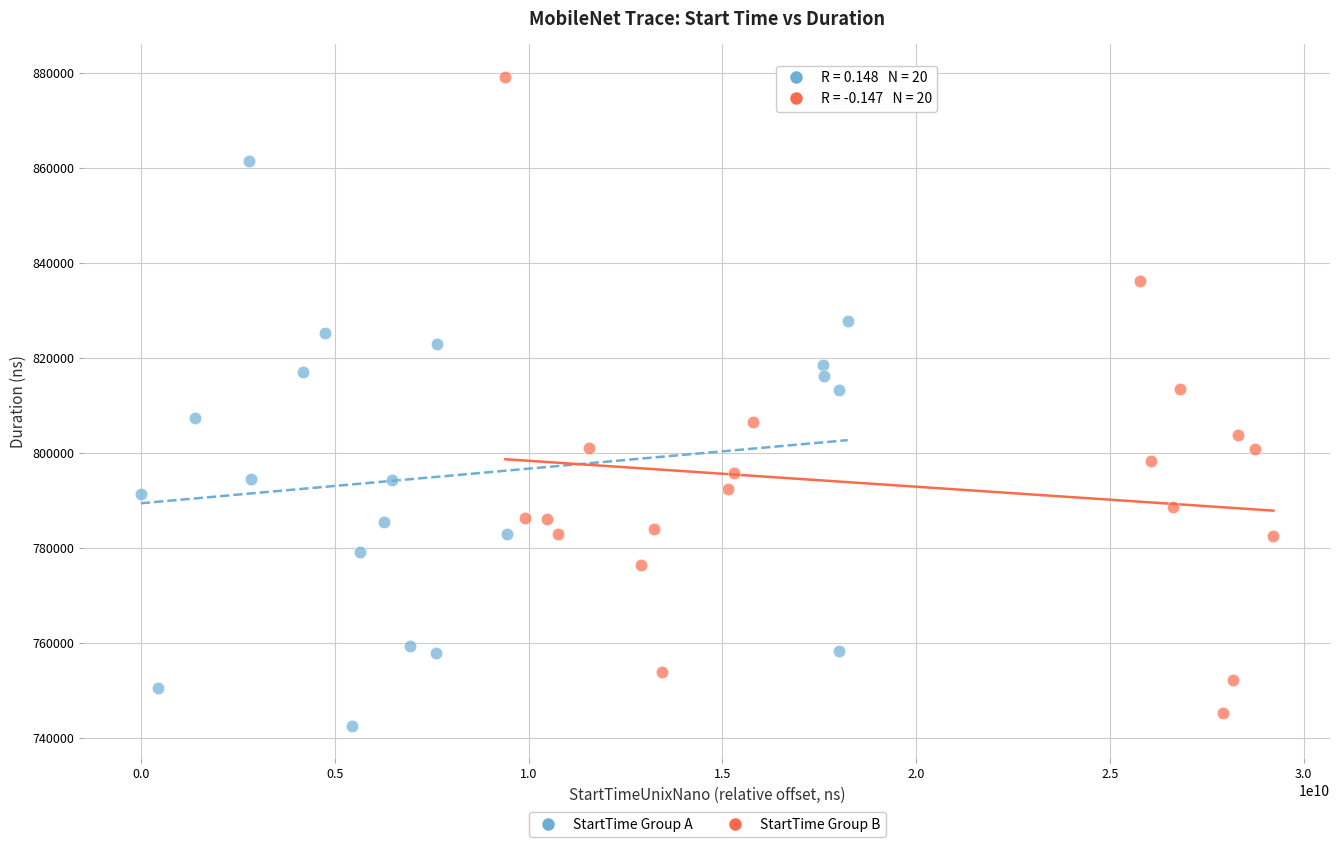

Which series contains the lowest Y value?

StartTime Group A